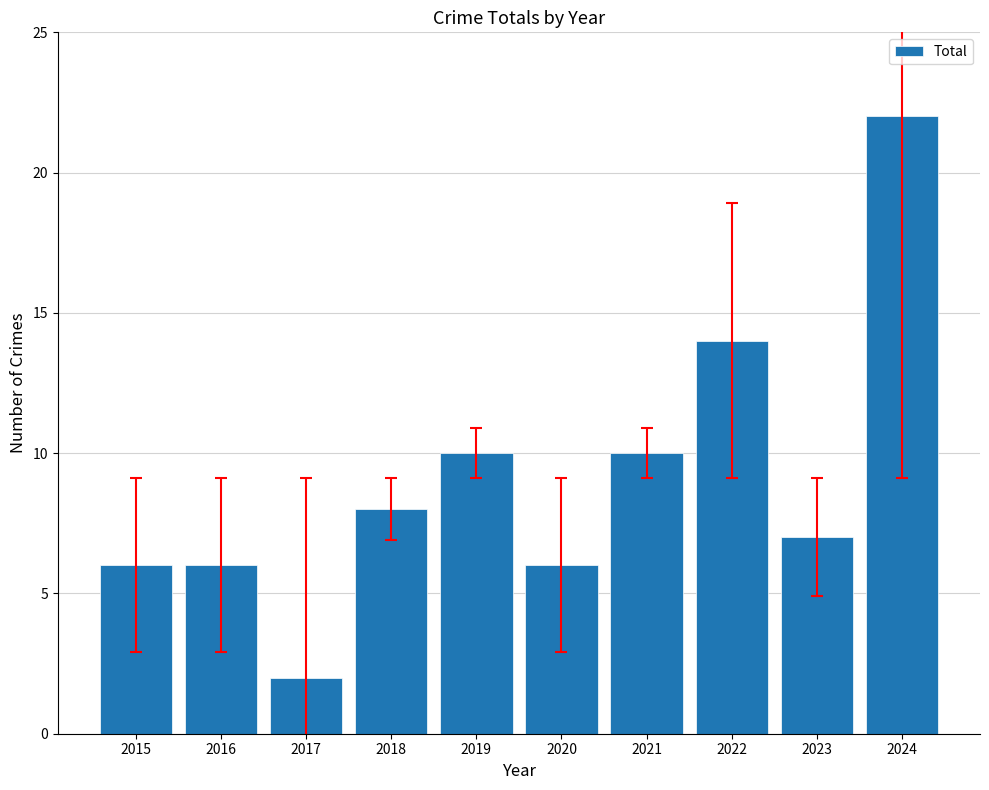

Are the bars grouped side by side (vs. stacked)?

No